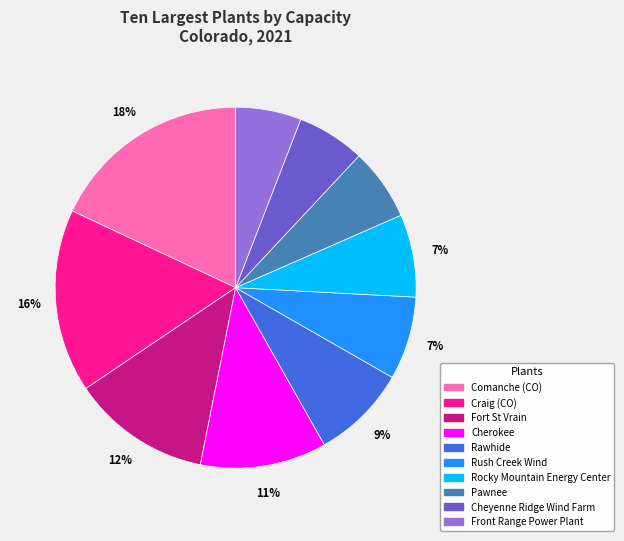

True or false: Pawnee accounts for 6% of the total.

True